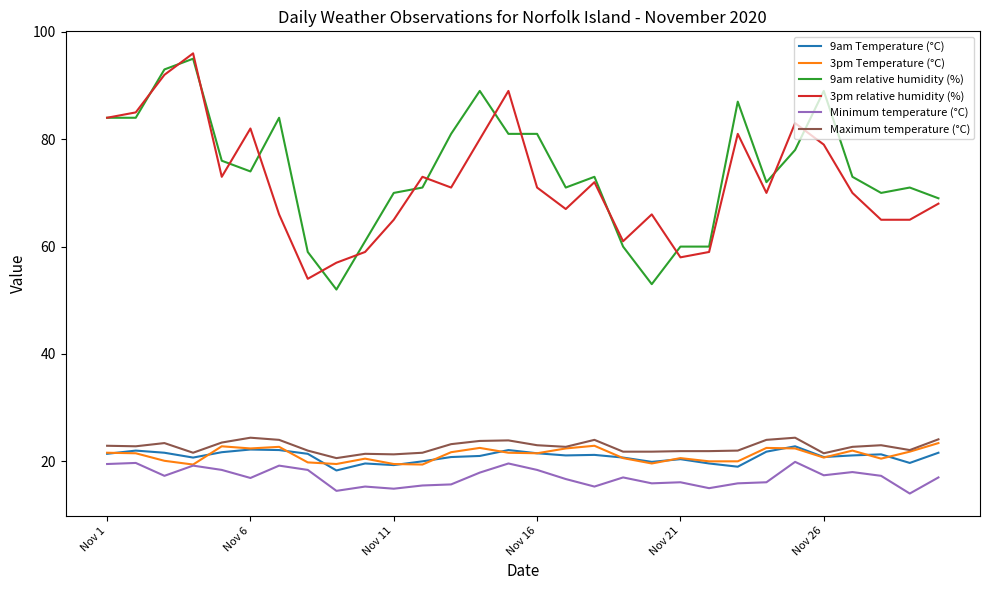

Does the chart have visible grid lines?

No